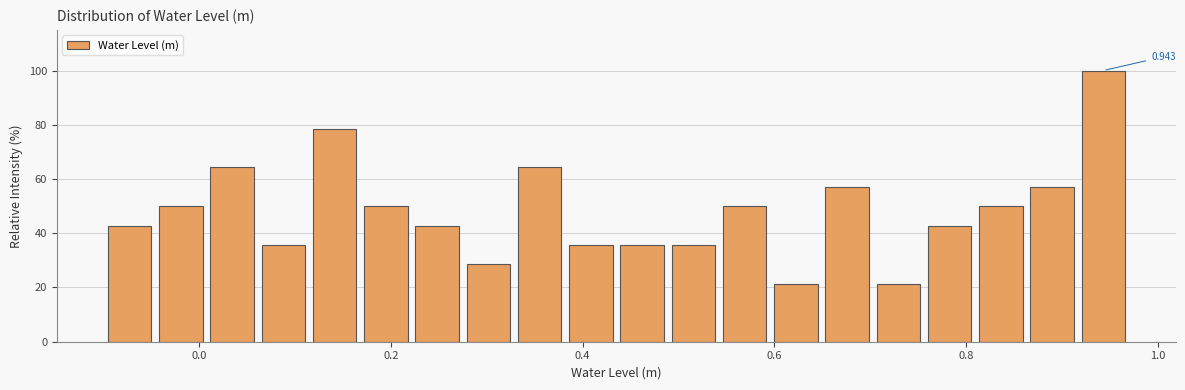

Around what value on the x-axis is the tallest bar? Give the approximate position of its centre, as read against the axis.

0.94